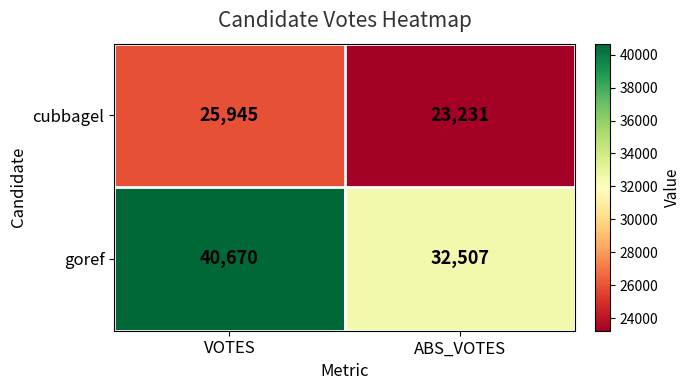

What is the difference between the maximum and minimum values in the goref series?

8163